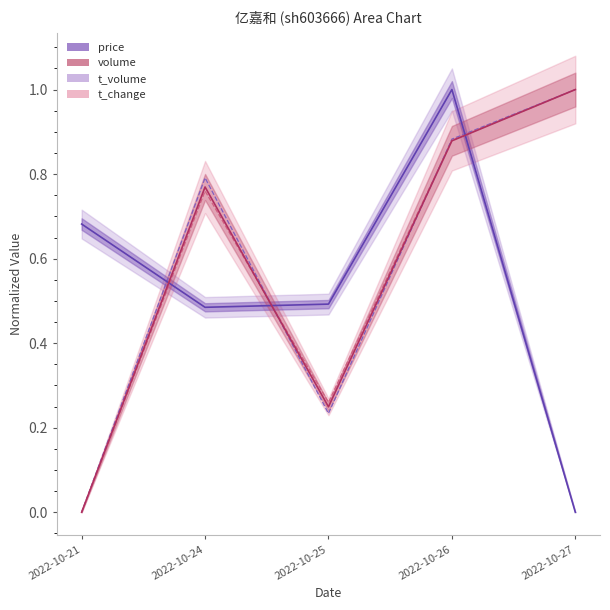

Reading left to right, what are all the values shown in this chart?

price: 2022-10-21=0.7	2022-10-24=0.5	2022-10-25=0.5	2022-10-26=1.0	2022-10-27=0.0
volume: 2022-10-21=0.0	2022-10-24=0.8	2022-10-25=0.2	2022-10-26=0.9	2022-10-27=1.0
t_volume: 2022-10-21=0.0	2022-10-24=0.8	2022-10-25=0.2	2022-10-26=0.9	2022-10-27=1.0
t_change: 2022-10-21=0.0	2022-10-24=0.8	2022-10-25=0.3	2022-10-26=0.9	2022-10-27=1.0